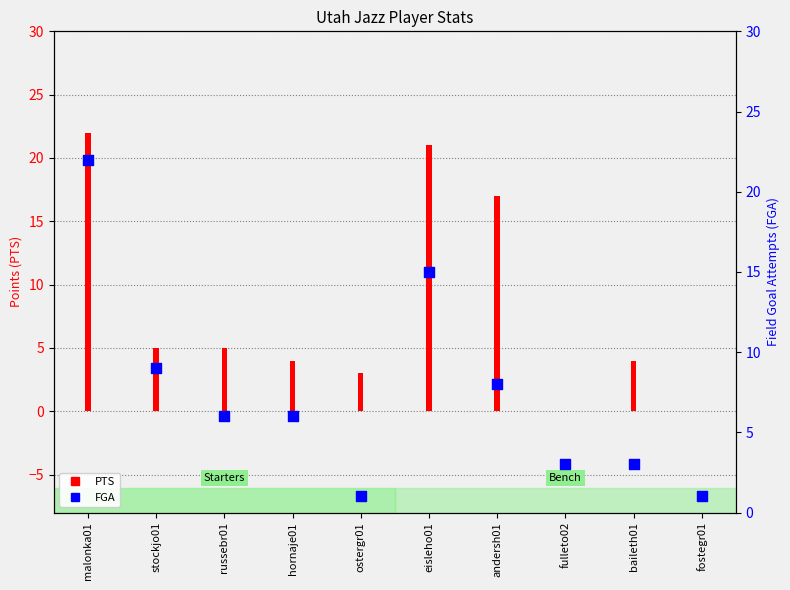

Which series contains the highest Y value?

PTS